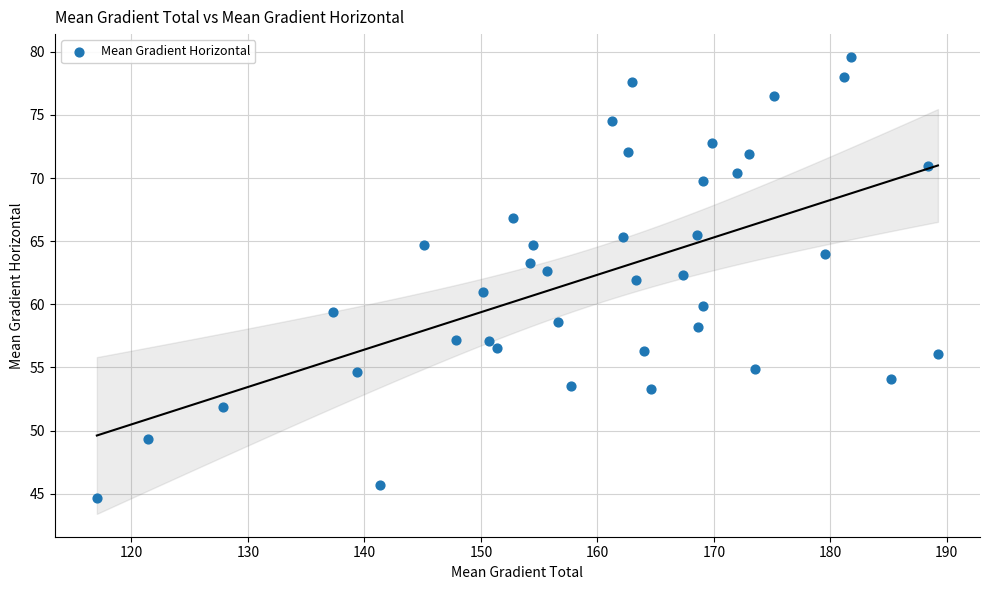

What is the range of X values (max minus min)?

72.2